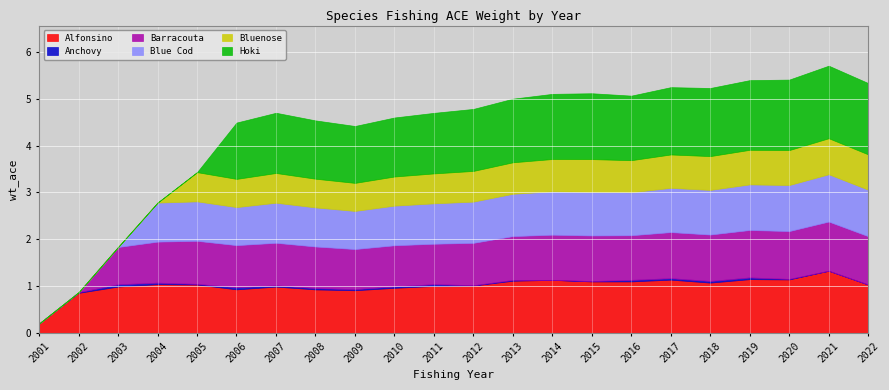

What is the greatest value displayed?

1.5